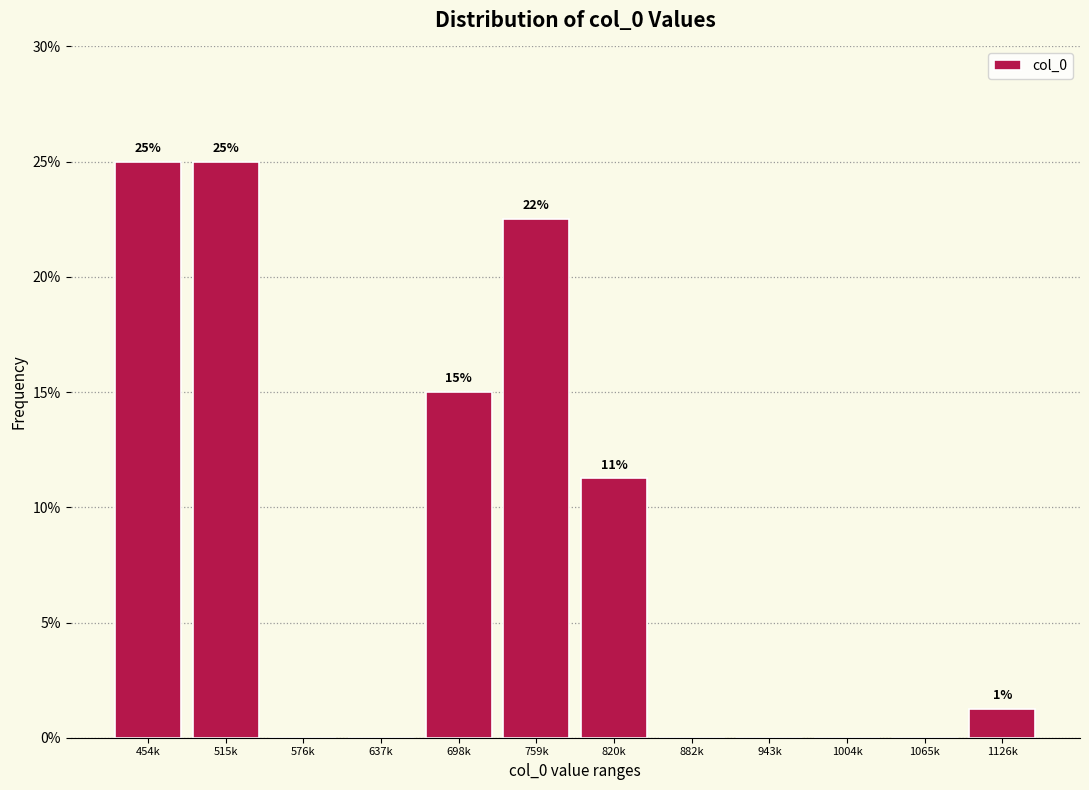

At which label does the data first exceed 1?

454k